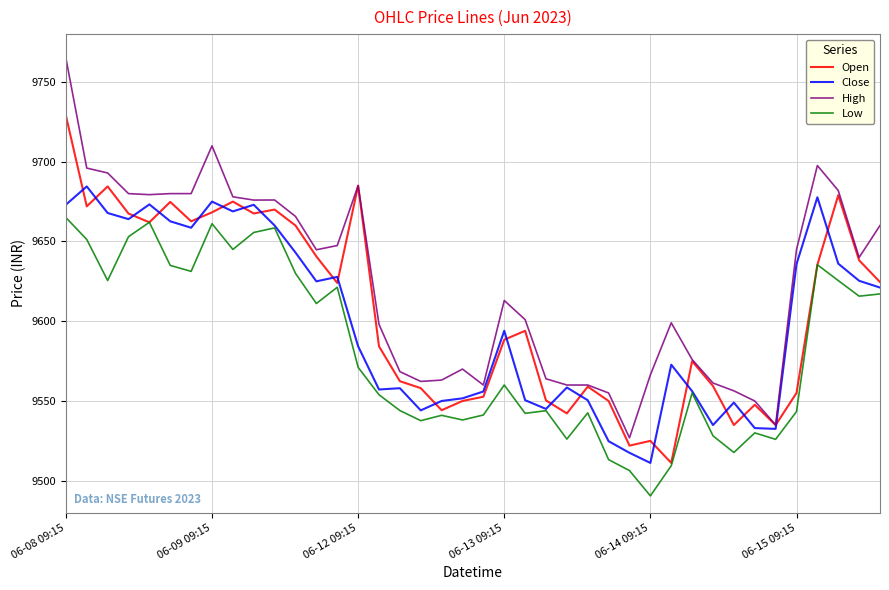

What is the maximum value shown in the chart?

9765.0